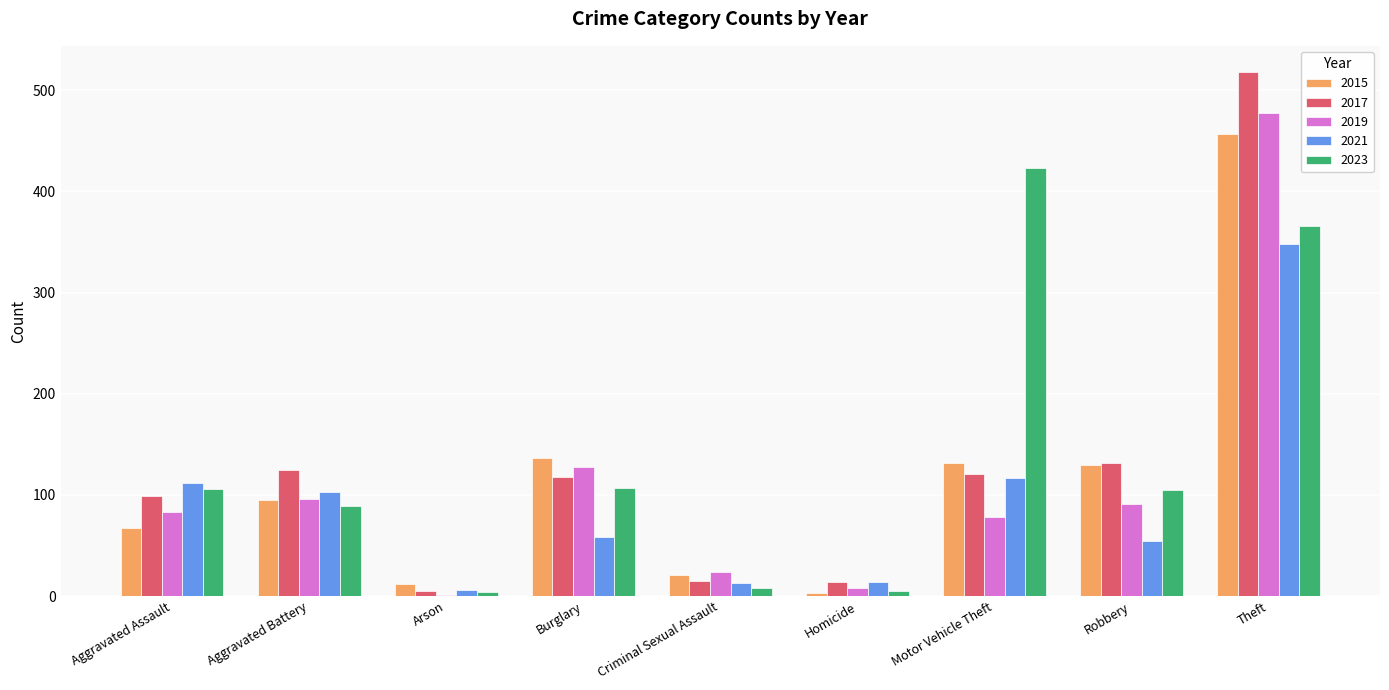

What is the approximate value of 2021 at Aggravated Battery?

103